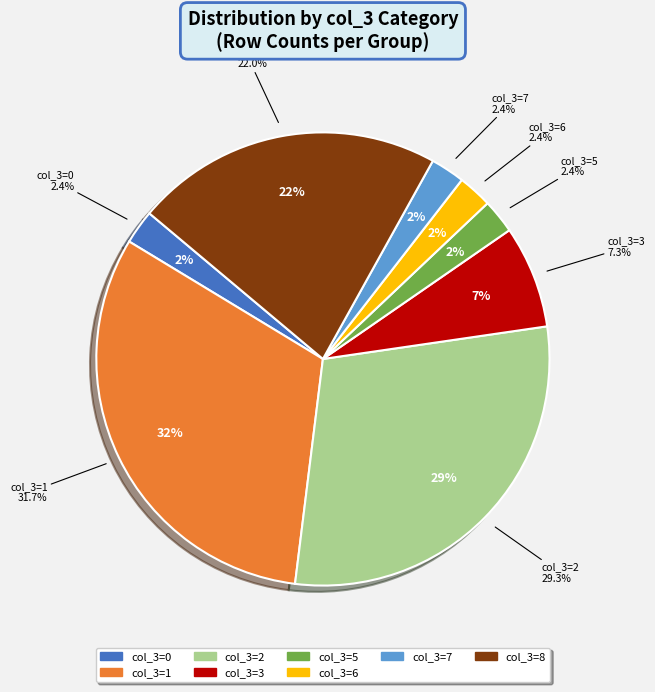

Do 5 and 6 together represent more than half of the pie?

No